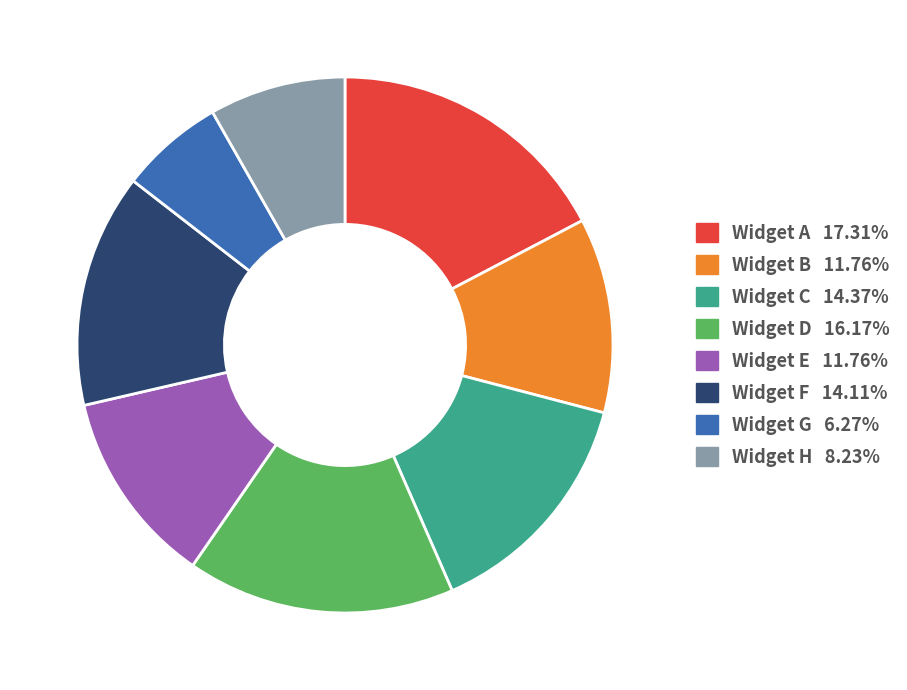

What is the ratio of the value at Widget E to the value at Widget F?

0.8